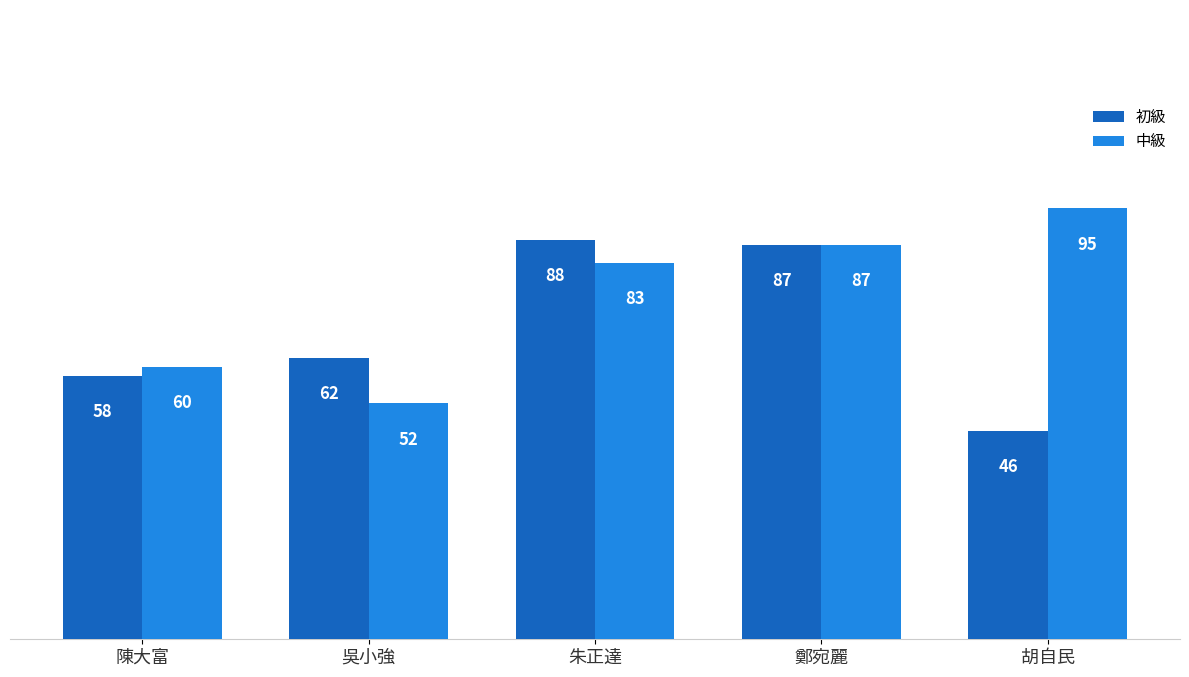

Is the value of 初級 at 胡自民 greater than the value of 中級 at 胡自民?

No